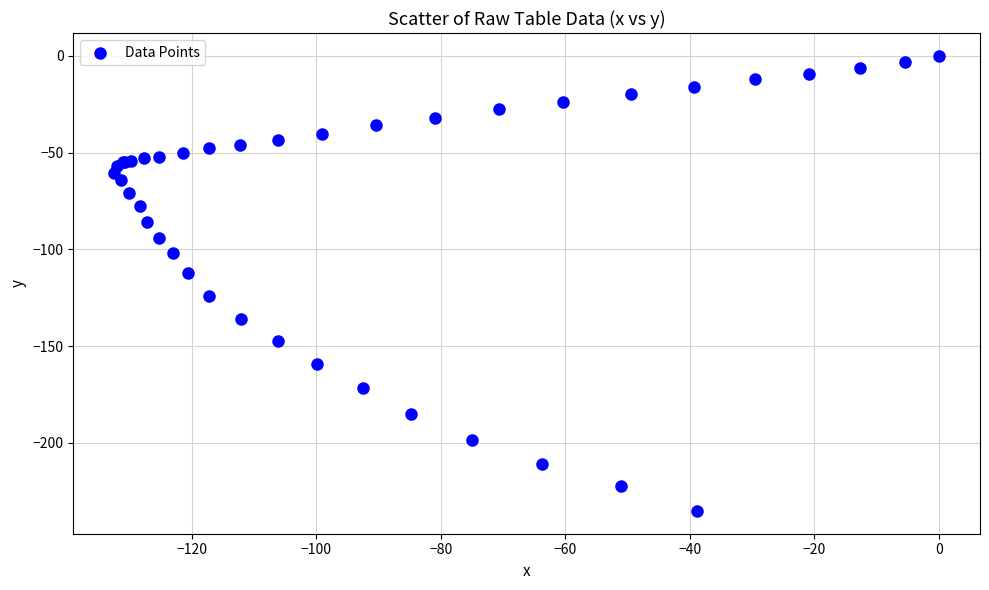

What Y value in the scatter plot is closest to -117?

-112.3